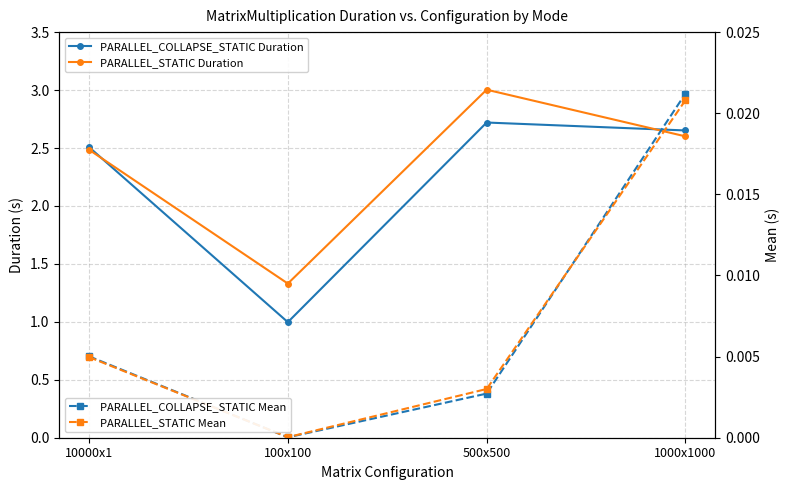

At which category does the chart reach its minimum across all series?

100x100